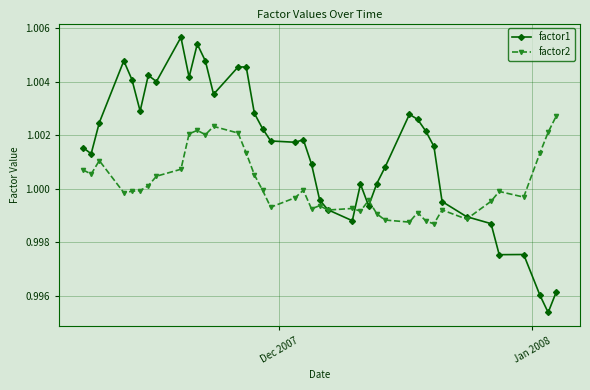

True or false: factor2 has more than 1 interior local peaks.

True